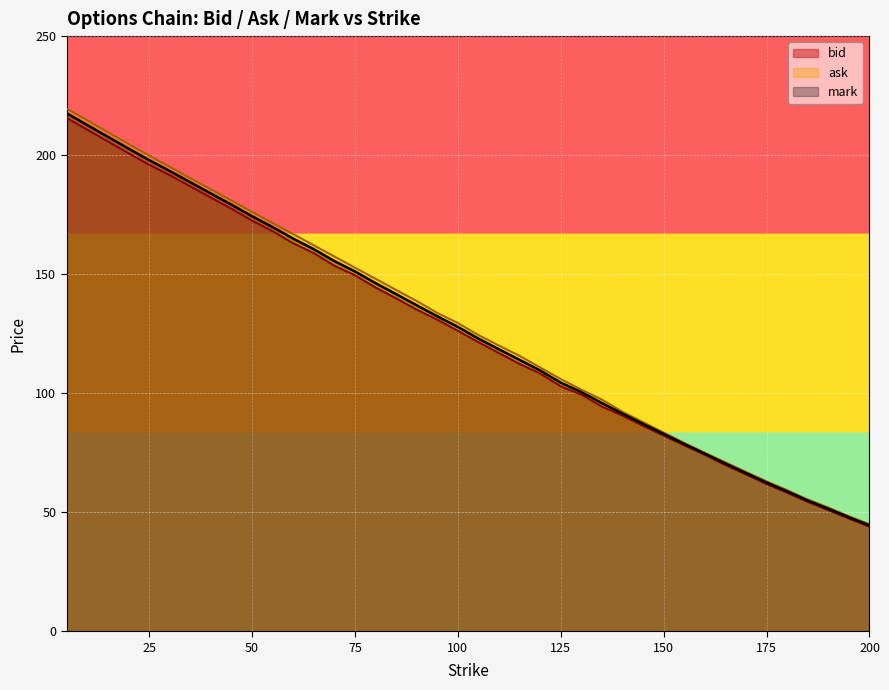

List the labels in order of ask value, smallest first.

200, 195, 190, 185, 180, 175, 170, 165, 160, 155, 150, 145, 140, 135, 130, 125, 120, 115, 110, 105, 100, 95, 90, 85, 80, 75, 70, 65, 60, 55, 50, 45, 40, 35, 30, 25, 20, 15, 10, 5